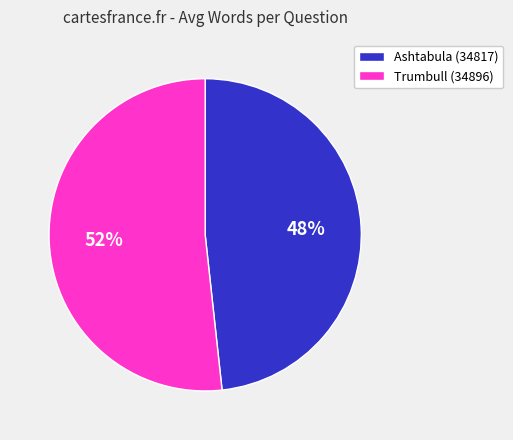

How many segments does this pie chart have?

2